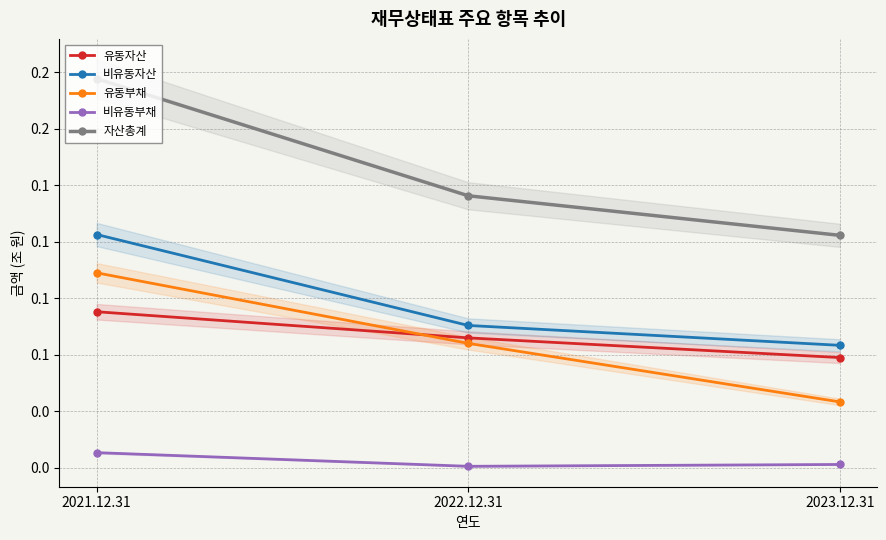

At 2023.12.31, list the series in order from smallest to largest.

비유동부채, 유동부채, 유동자산, 비유동자산, 자산총계